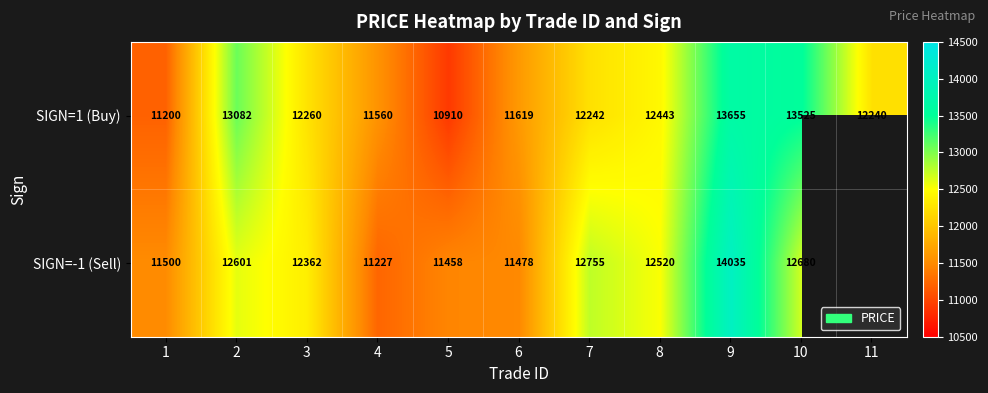

The value of SIGN=1 (Buy) at 5 is 15729.3. True or false?

False